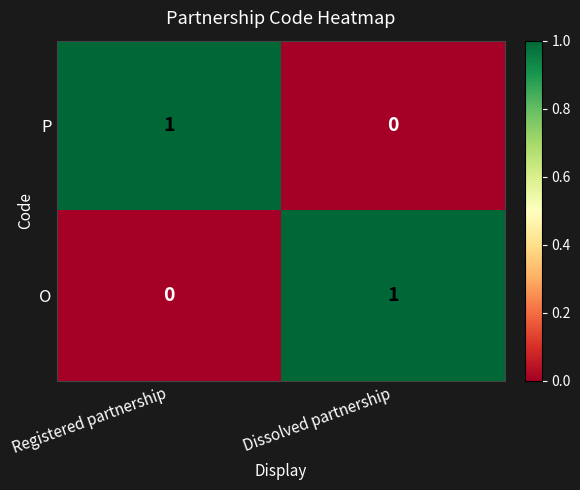

Where is P nearest to the value 0?

Dissolved partnership